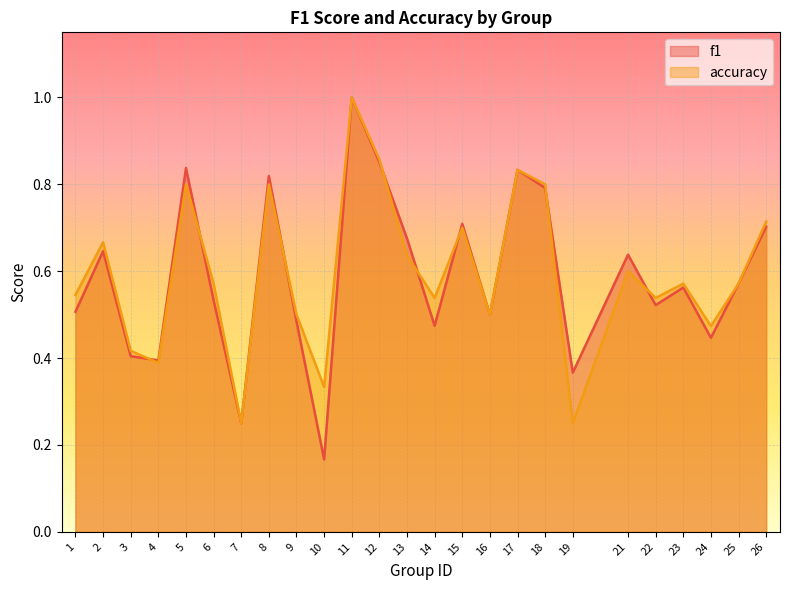

How many lines are shown in the chart?

2